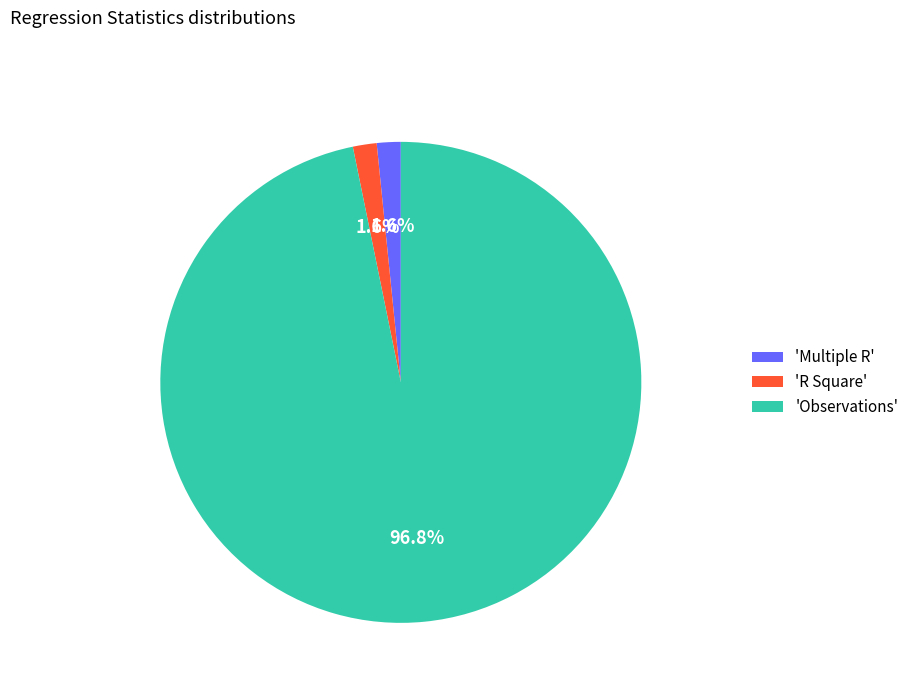

Count the number of slices in the pie.

3